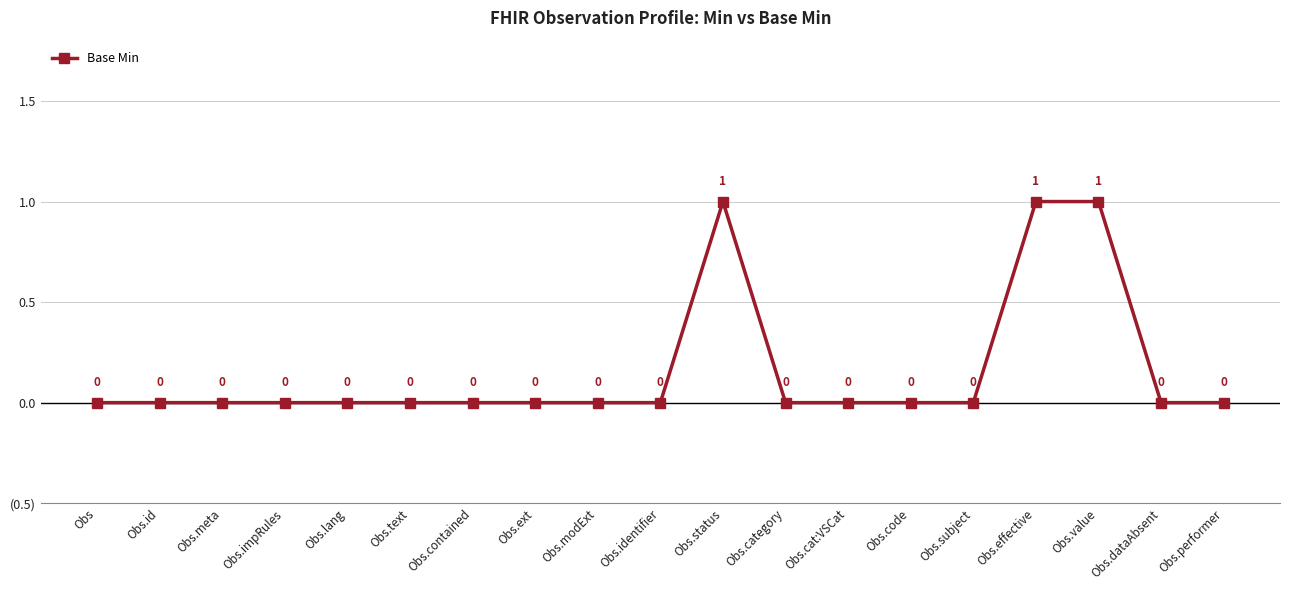

What is the value of the 16th point from the left?

1